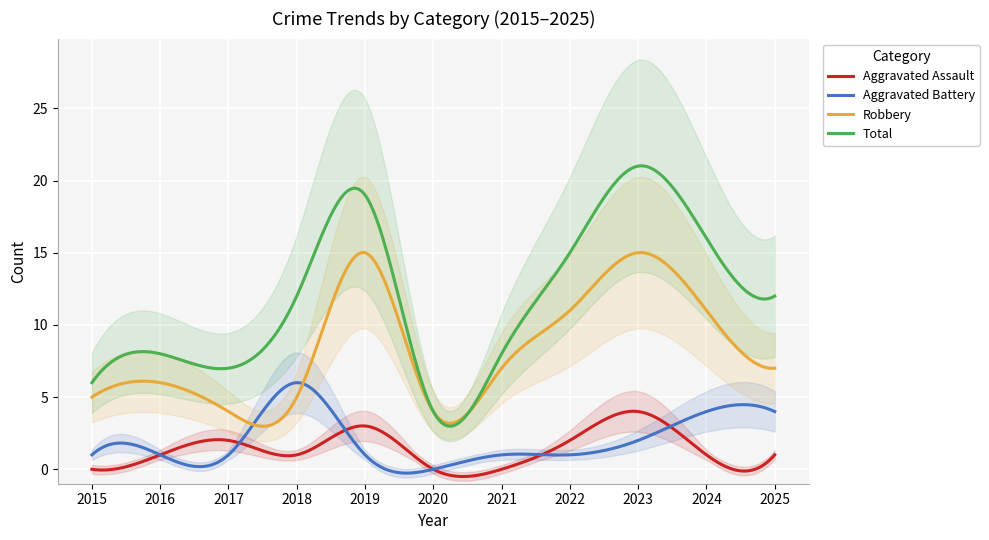

What is the difference between the maximum and second lowest values in the Robbery series?

12.0